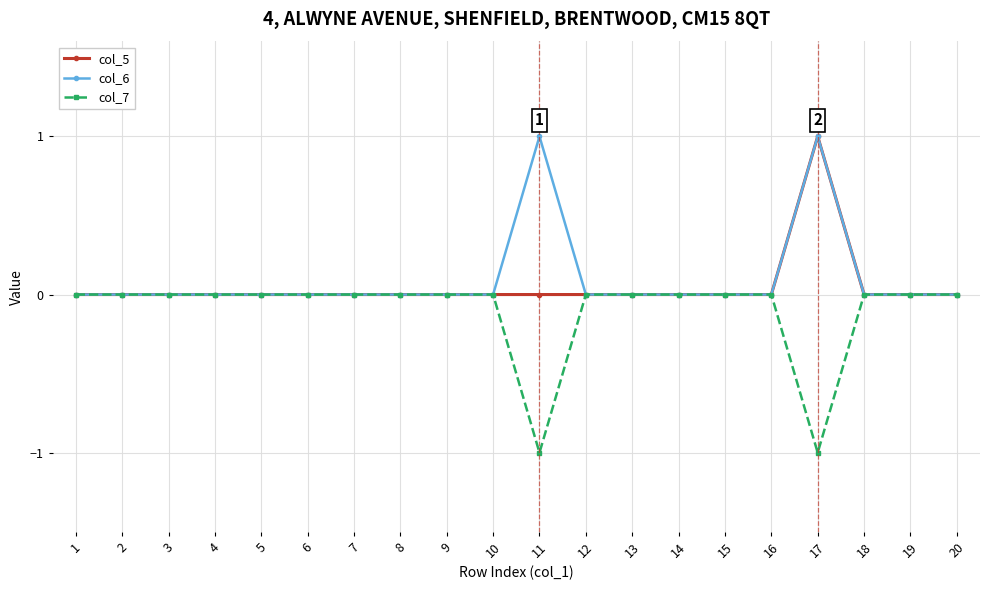

How many lines are shown in the chart?

3